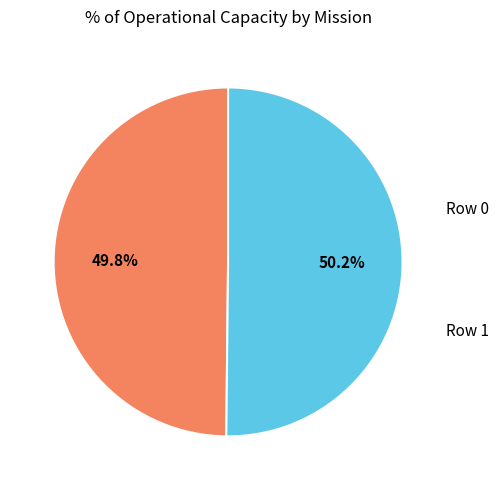

Is there any slice that represents more than half of the pie?

Yes